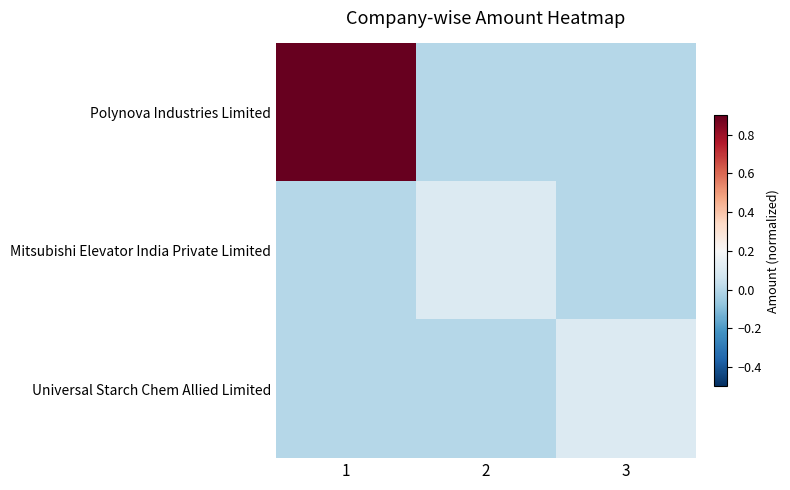

Reading right to left, transcribe all the data shown in this chart.

Polynova Industries Limited: 3=0.0	2=0.0	1=0.9
Mitsubishi Elevator India Private Limited: 3=0.0	2=0.1	1=0.0
Universal Starch Chem Allied Limited: 3=0.1	2=0.0	1=0.0